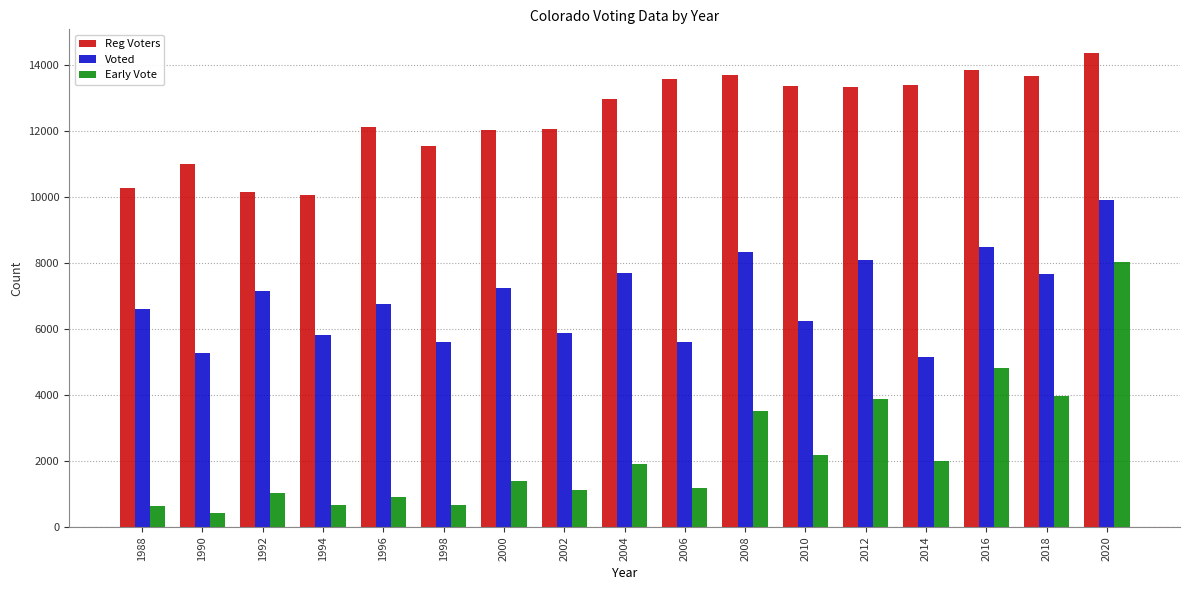

Which series changed the most between 1990 and 2014?

Reg Voters